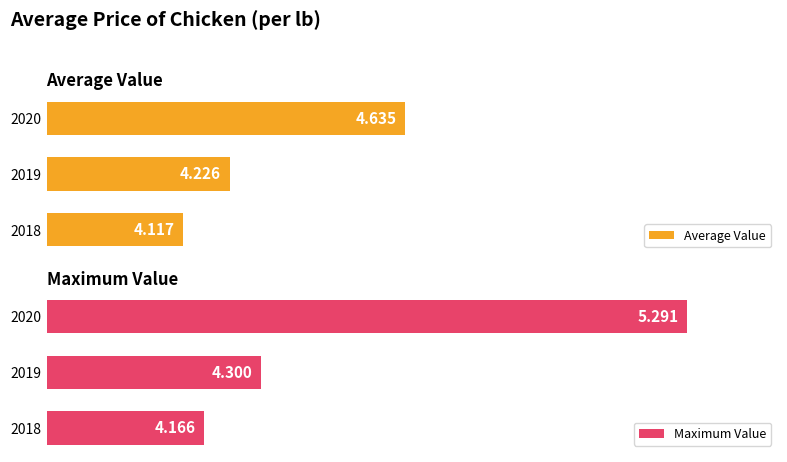

Reading left to right, extract all data points from this chart.

Average Value: 4.1	4.2	4.6
Maximum Value: 4.2	4.3	5.3